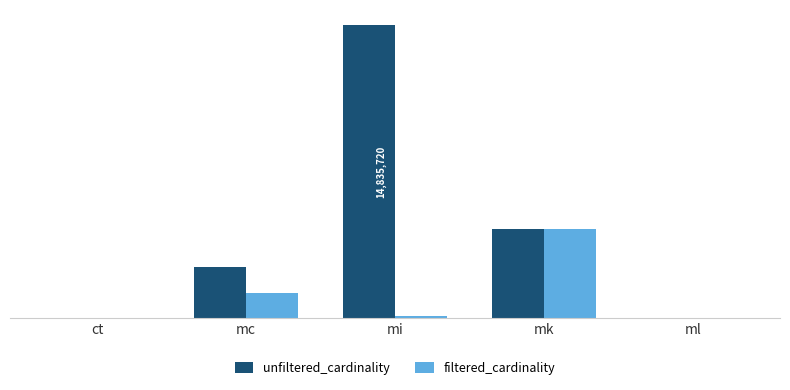

What is the label of the 2nd bar from the right?

mk